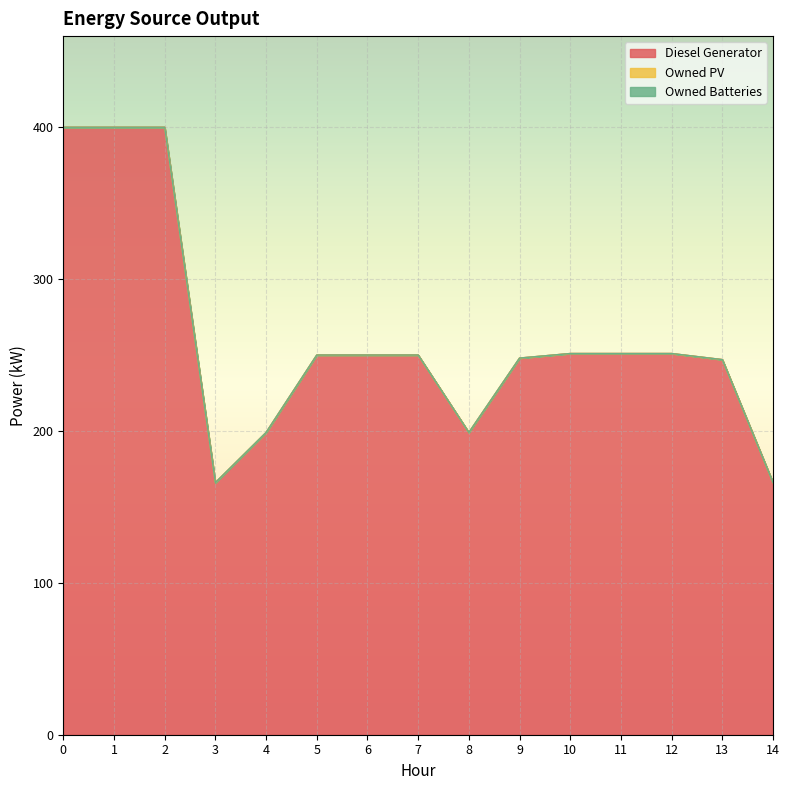

Which series has the largest total across all categories?

Diesel Generator